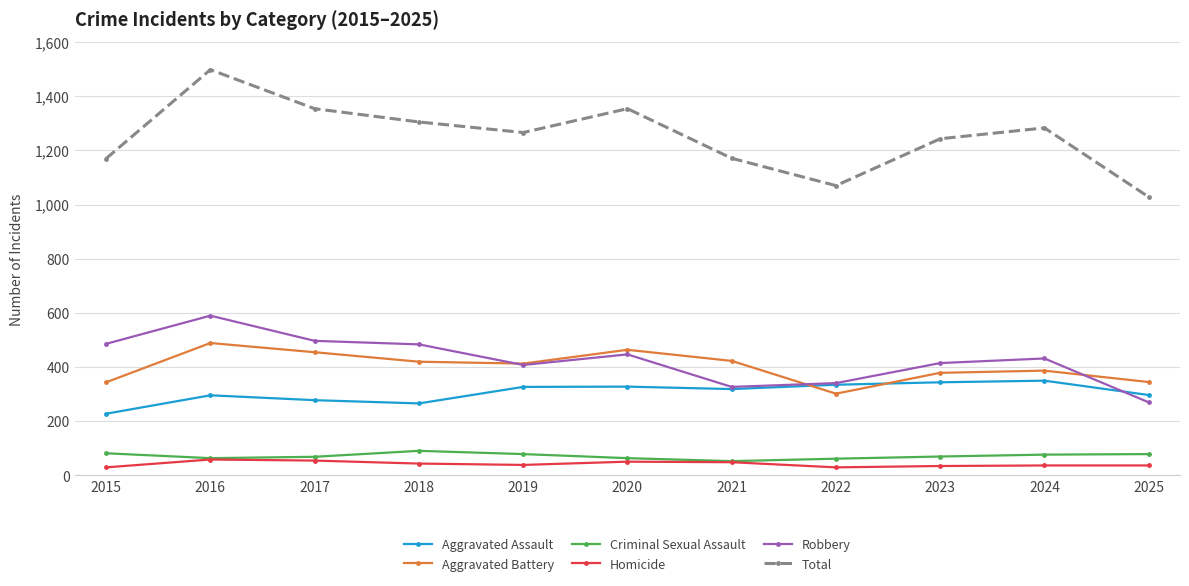

True or false: Criminal Sexual Assault and Aggravated Assault cross at least once.

False